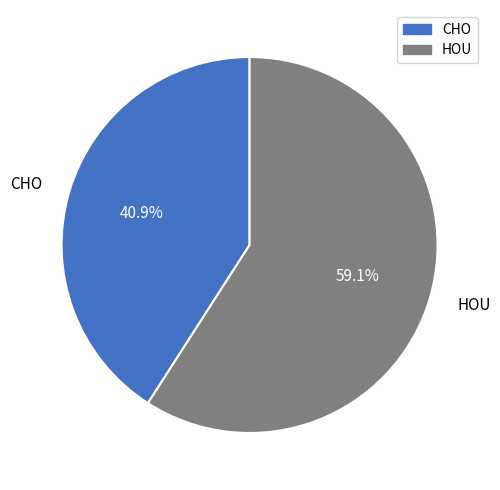

Does CHO account for over 50% of the chart?

No